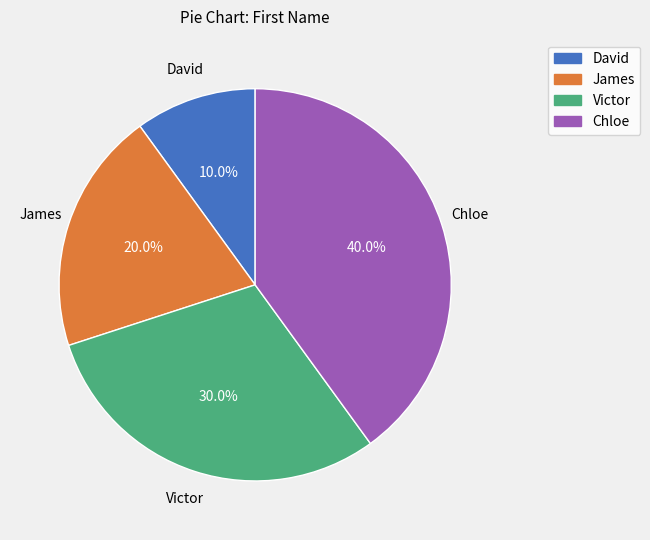

Does any single category account for the majority?

No